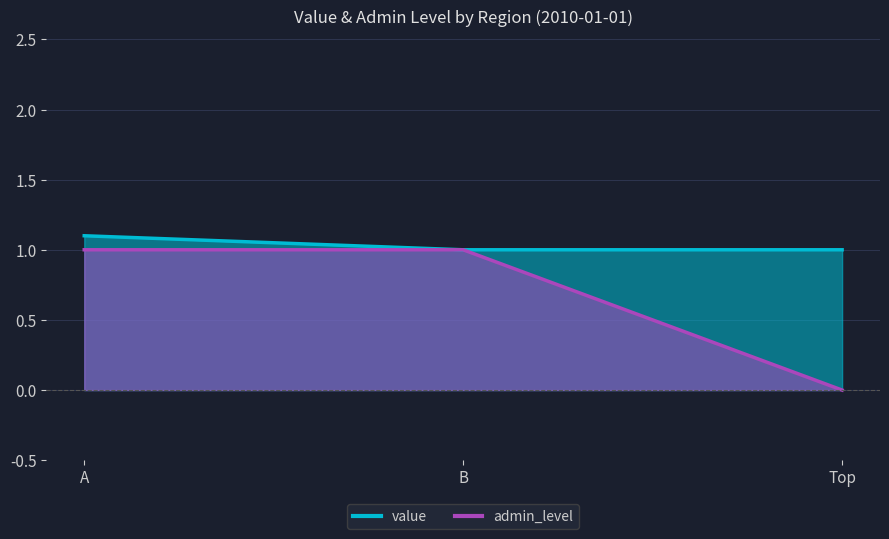

List the labels in order of value value, smallest first.

B, Top, A